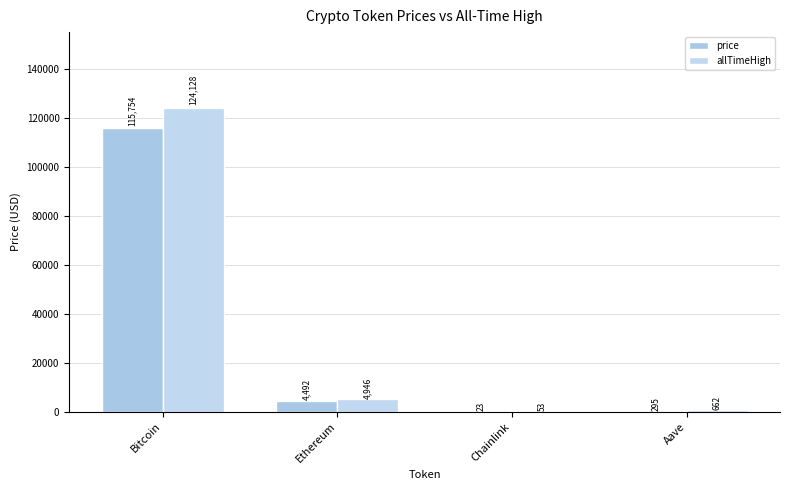

Between Chainlink and Aave, which is larger?

Aave